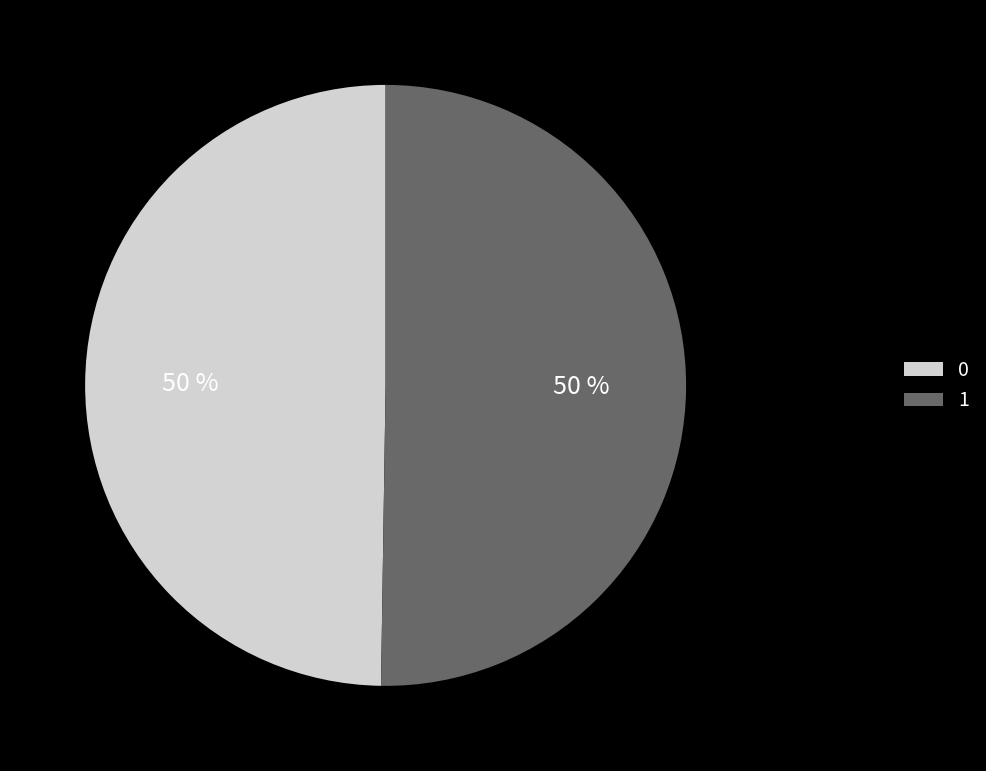

What is the ratio of the value at 0 to the value at 1?

1.0